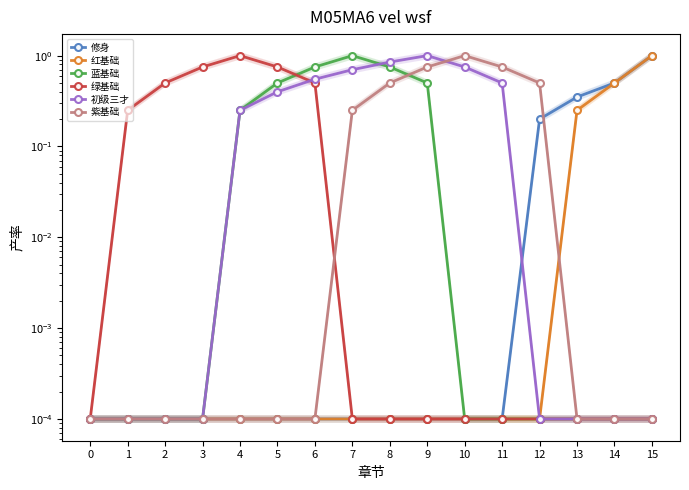

Reading left to right, what are all the values shown in this chart?

修身: 0.0	0.0	0.0	0.0	0.0	0.0	0.0	0.0	0.0	0.0	0.0	0.0	0.2	0.3	0.5	1.0
红基础: 0.0	0.0	0.0	0.0	0.0	0.0	0.0	0.0	0.0	0.0	0.0	0.0	0.0	0.2	0.5	1.0
蓝基础: 0.0	0.0	0.0	0.0	0.2	0.5	0.8	1.0	0.8	0.5	0.0	0.0	0.0	0.0	0.0	0.0
绿基础: 0.0	0.2	0.5	0.8	1.0	0.8	0.5	0.0	0.0	0.0	0.0	0.0	0.0	0.0	0.0	0.0
初级三才: 0.0	0.0	0.0	0.0	0.2	0.4	0.6	0.7	0.8	1.0	0.8	0.5	0.0	0.0	0.0	0.0
紫基础: 0.0	0.0	0.0	0.0	0.0	0.0	0.0	0.2	0.5	0.8	1.0	0.8	0.5	0.0	0.0	0.0